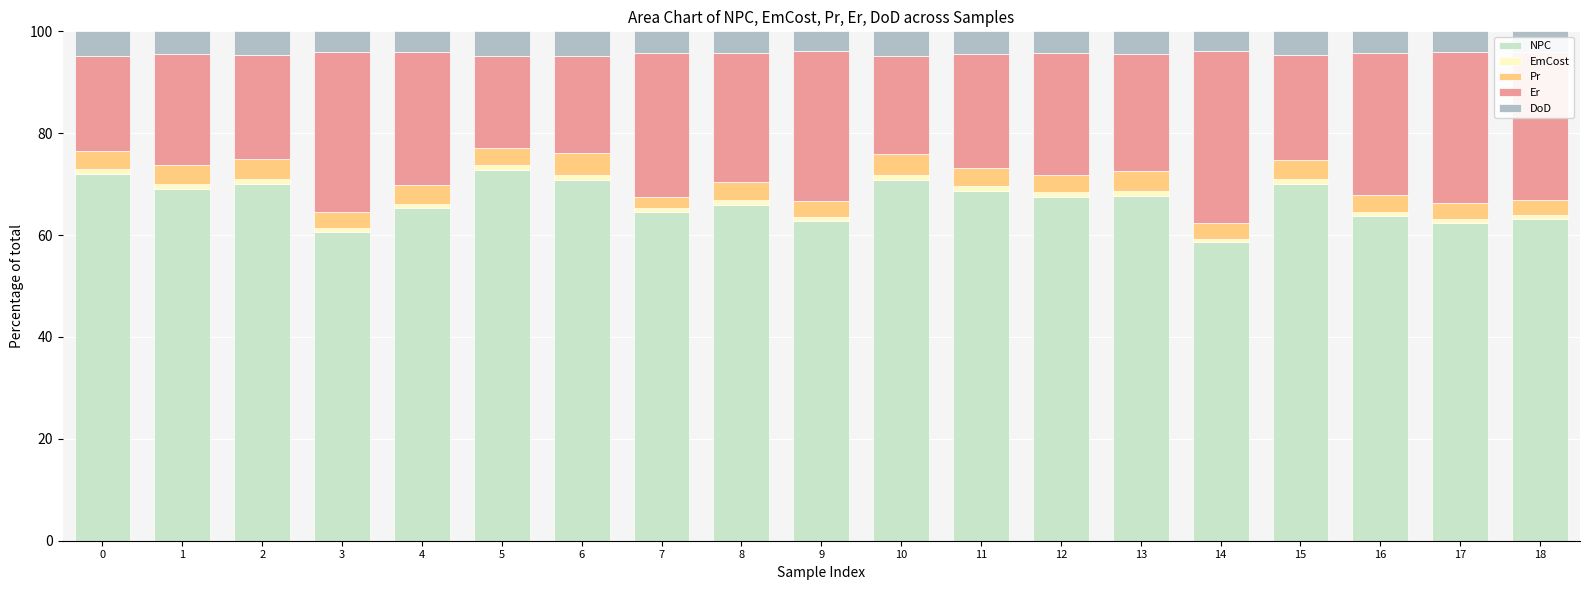

Are the bars horizontal?

No